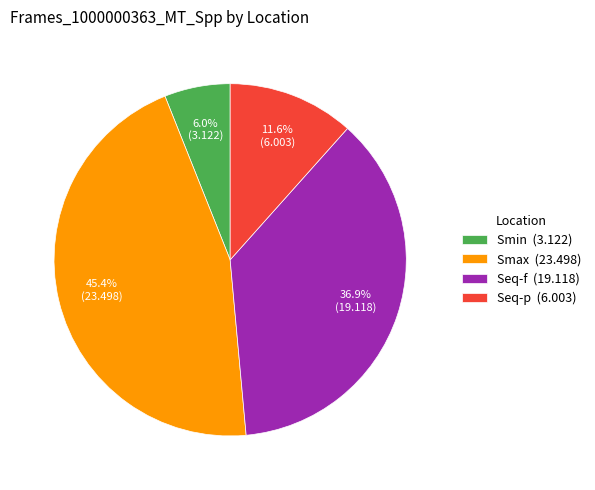

Rank the categories by value from highest to lowest.

Smax, Seq-f, Seq-p, Smin